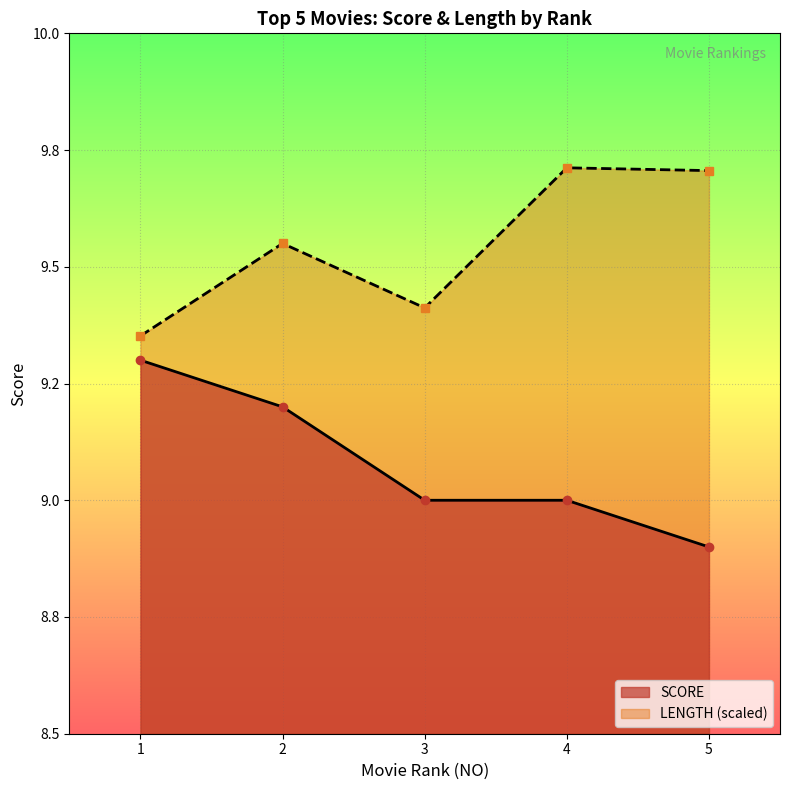

Reading right to left, transcribe all the data shown in this chart.

SCORE: 5=8.9	4=9.0	3=9.0	2=9.2	1=9.3
LENGTH: 5=9.7	4=9.7	3=9.4	2=9.6	1=9.4